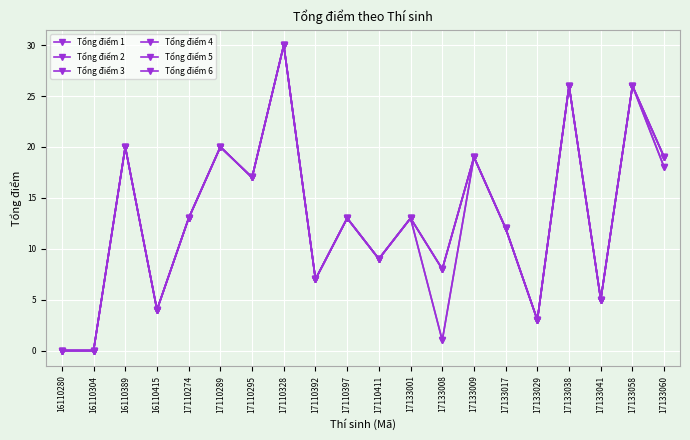

Does the chart have visible grid lines?

Yes